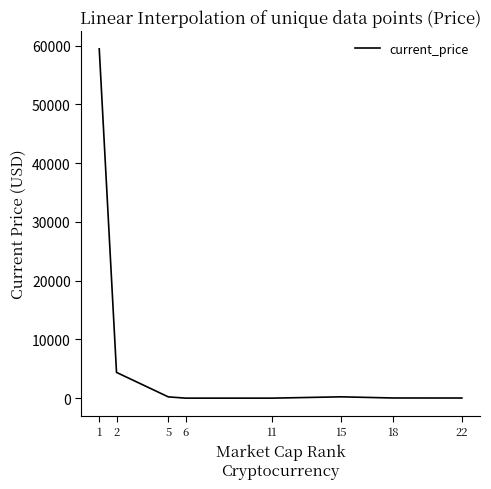

What is the maximum value shown in the chart?

59441.0